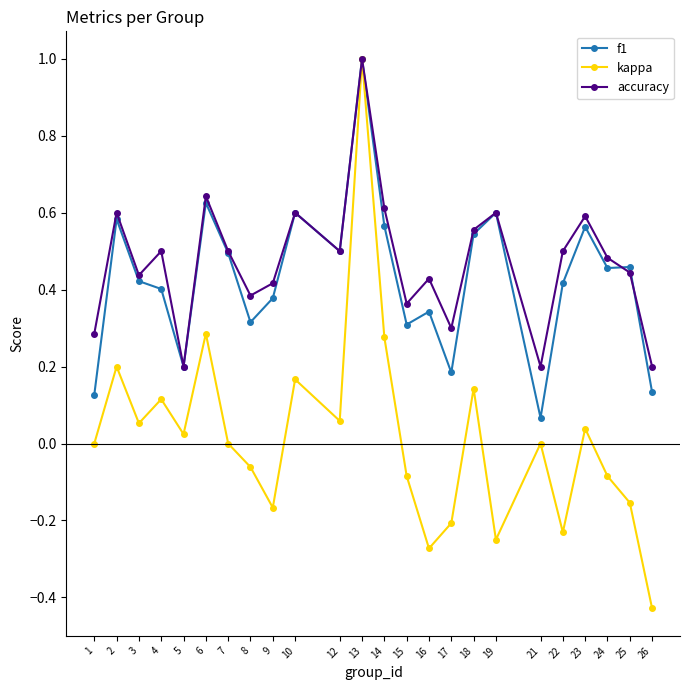

Is the value of accuracy at 19 greater than the value of kappa at 7?

Yes